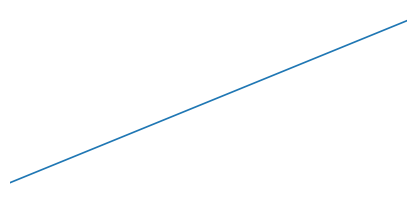

Reading right to left, list all the values displayed in this chart.

7.5	7.1	6.7	6.3	5.9	5.5	5.1	4.7	4.3	3.9	3.5	3.1	2.7	2.3	1.9	1.5	1.0	1.0	0.0	0.0